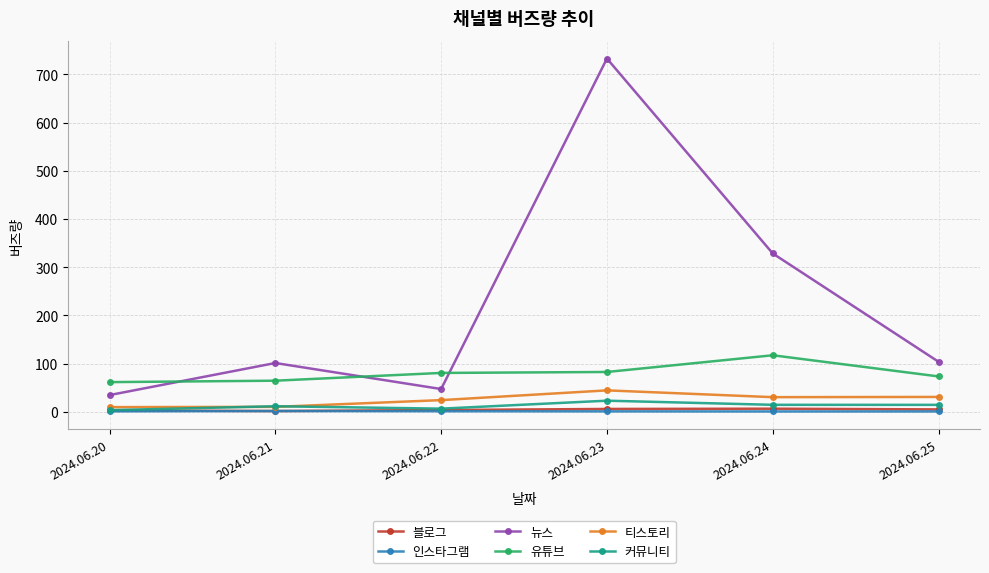

At how many categories does at least one series exceed 43?

6